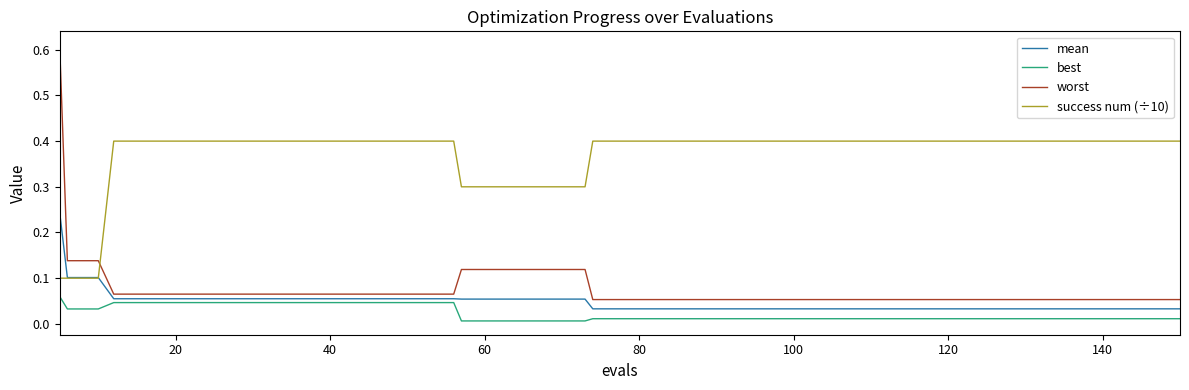

Which series ends up on top after the final intersection of worst and success num (÷10)?

success num (÷10)